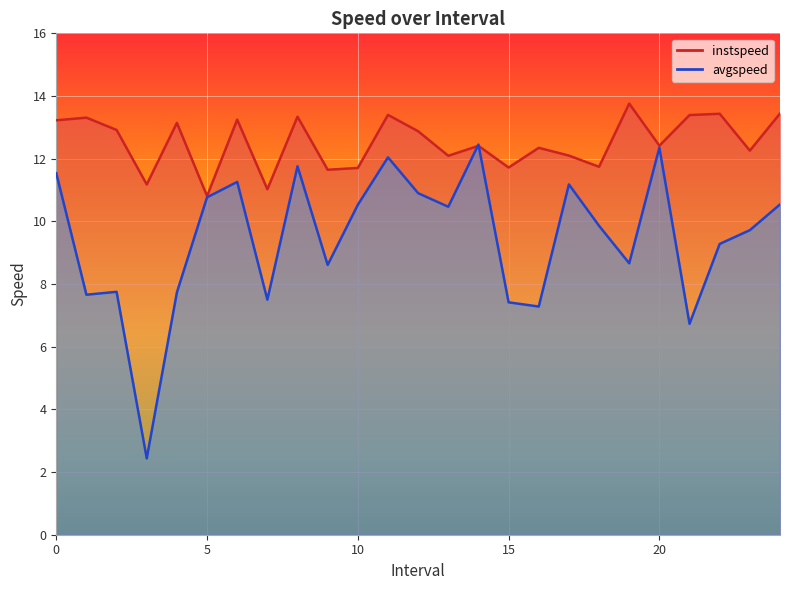

True or false: avgspeed has more than 2 points higher than both neighbors.

True